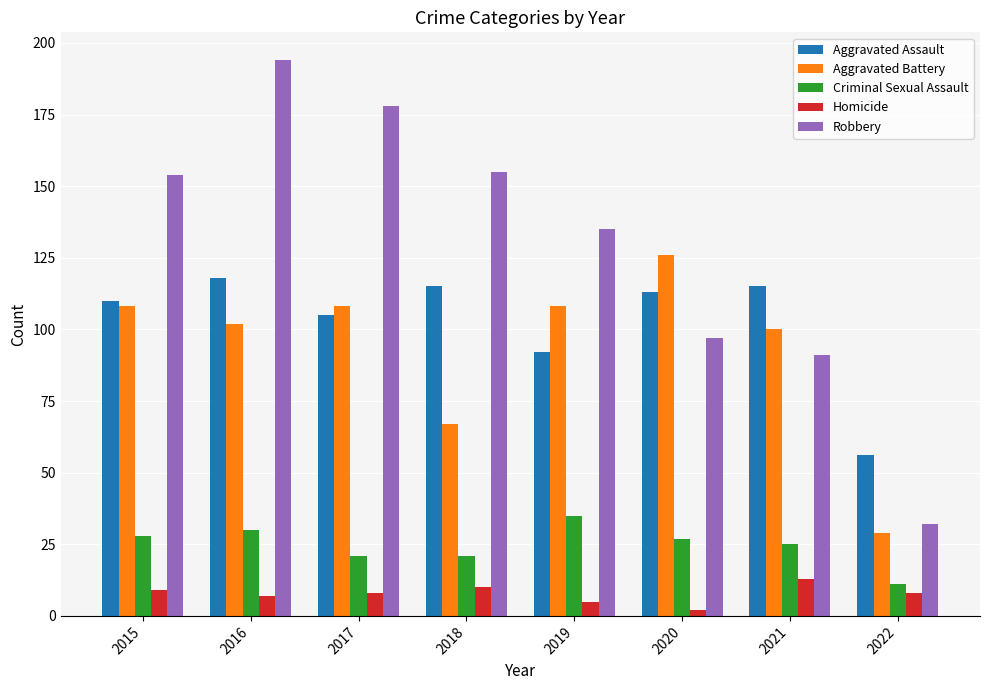

The Aggravated Assault series shows 60 at 2020. True or false?

False